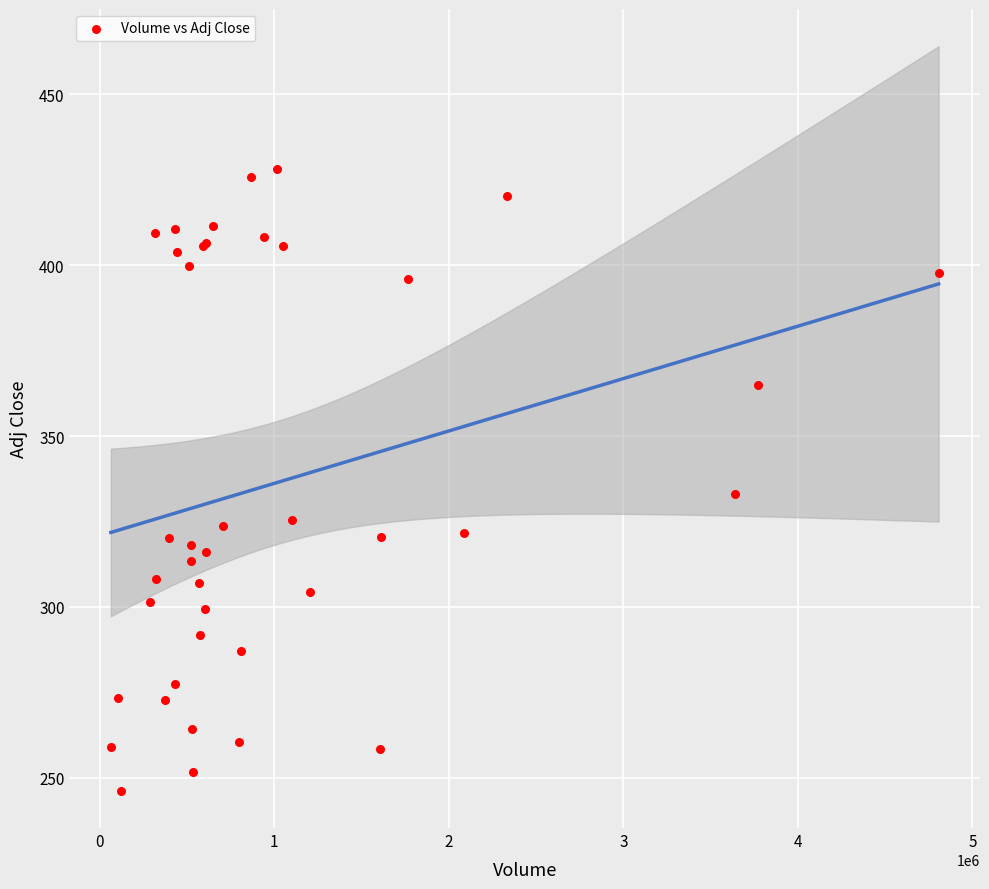

What Y value in the scatter plot is closest to 337?

333.0